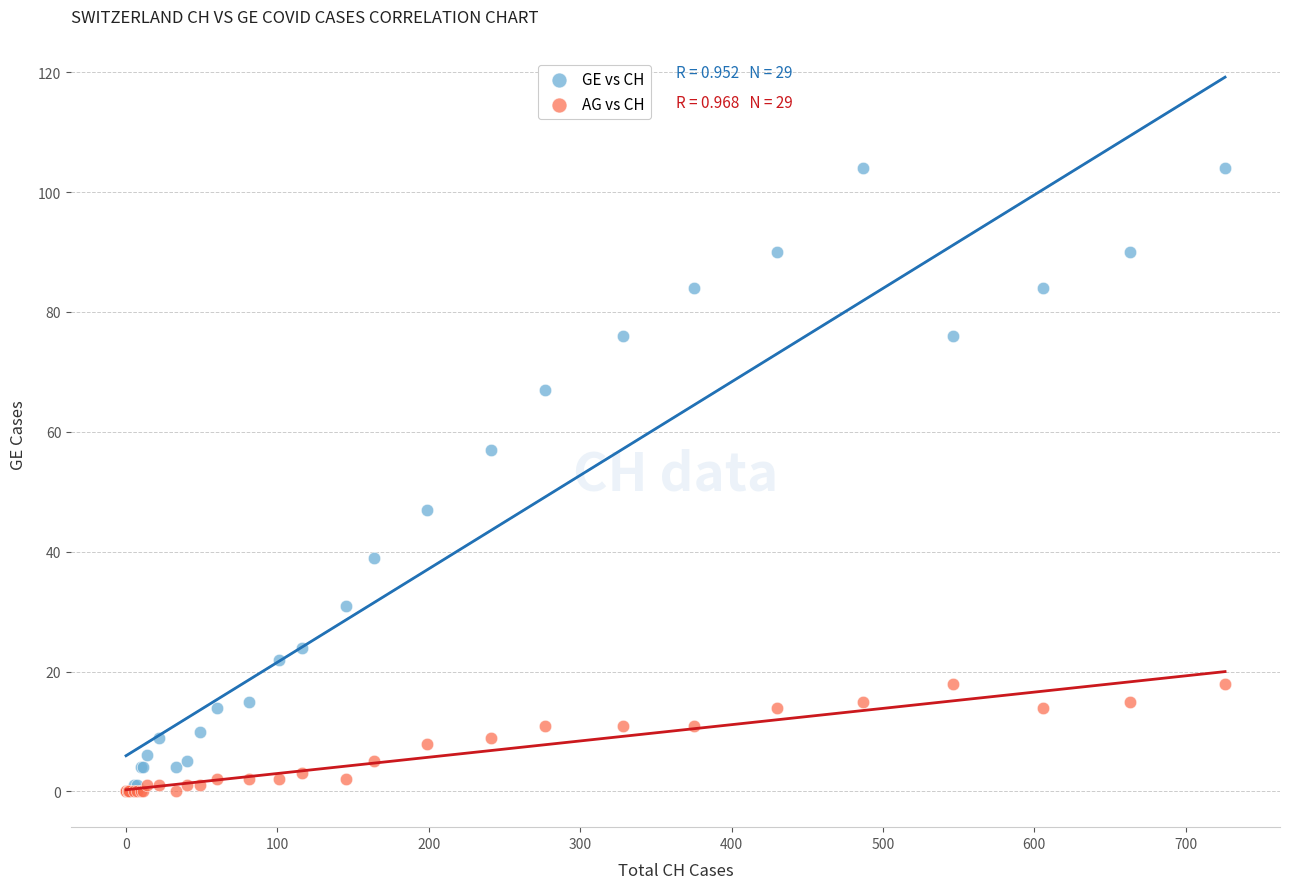

What are all the series names shown in the legend?

GE vs CH, AG vs CH